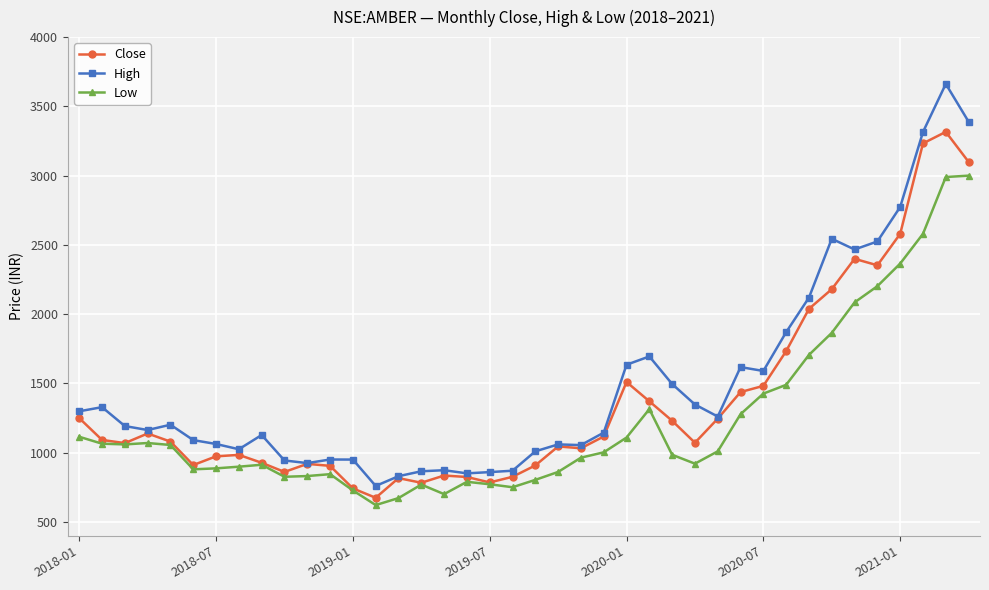

List the series in order of their peak value, lowest first.

Low, Close, High